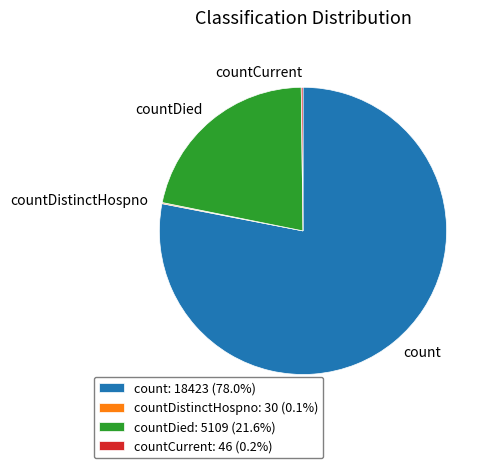

Is there any slice that represents more than half of the pie?

Yes